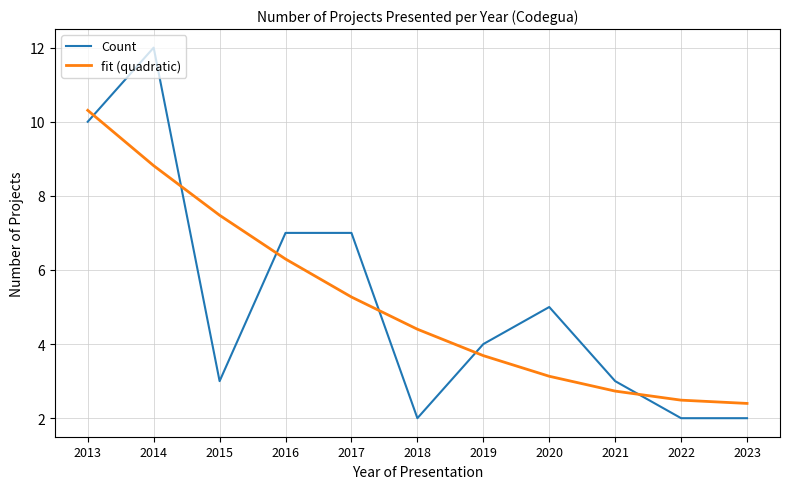

What is the minimum value for fit (quadratic)?

2.4